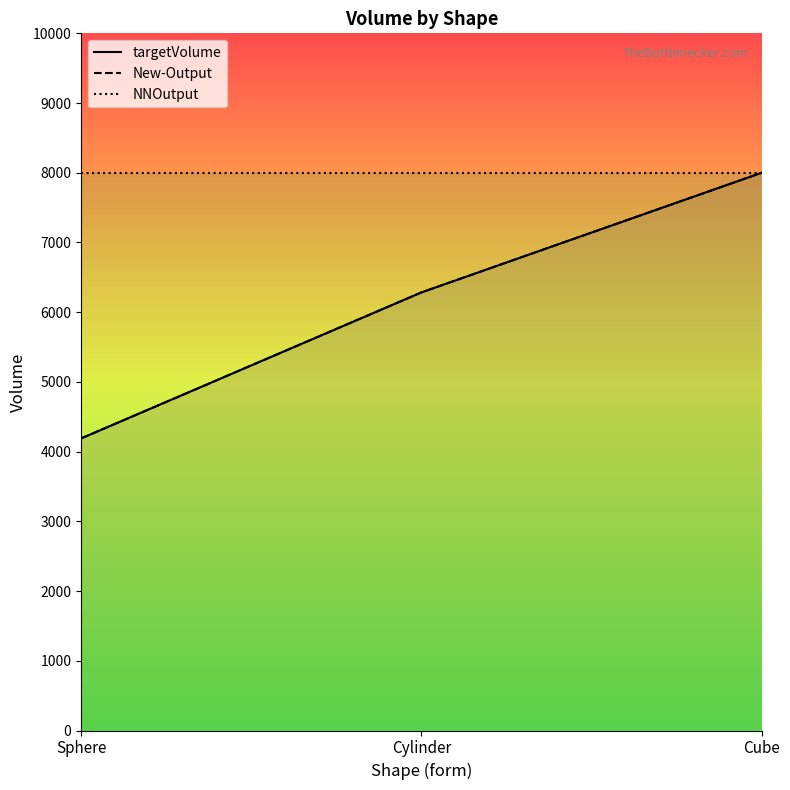

Reading left to right, extract all data points from this chart.

targetVolume: 4188.8	6283.2	8000.0
New-Output: 4188.8	6283.0	8000.0
NNOutput: 8000.0	8000.0	8000.0